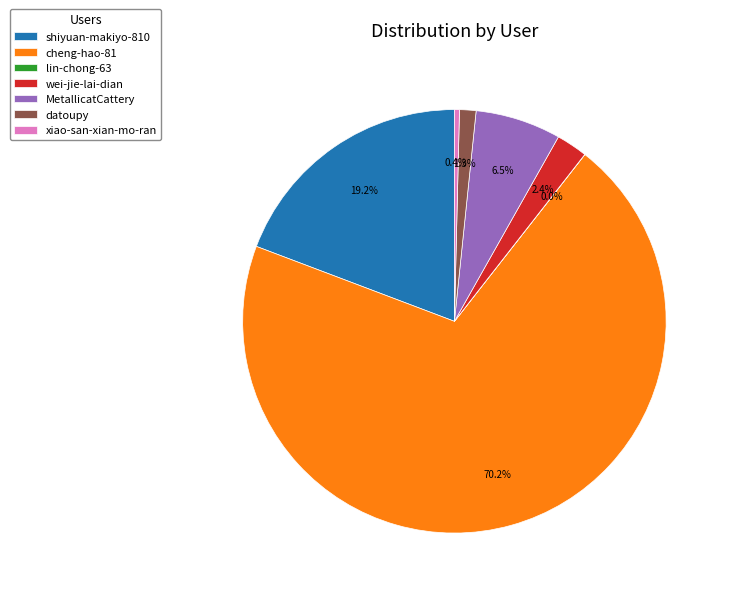

Combined, do shiyuan-makiyo-810 and datoupy account for over 50%?

No